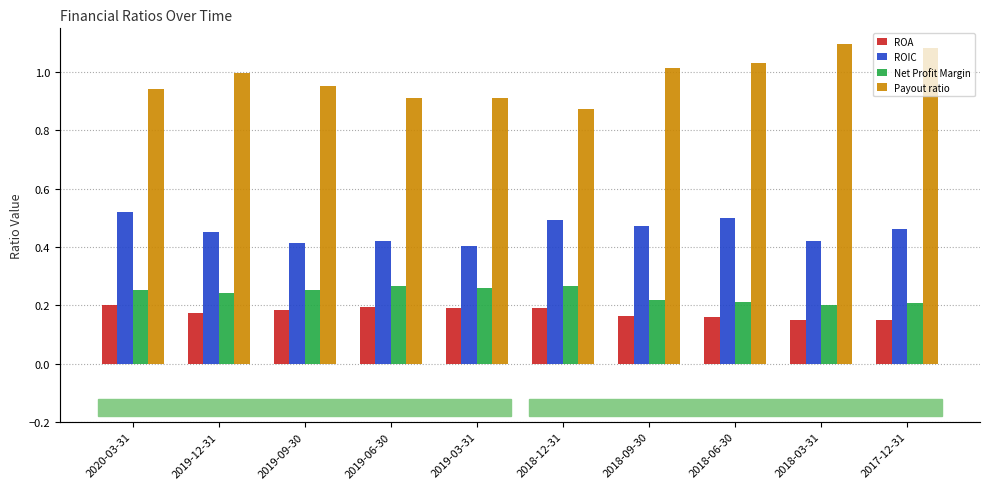

What is the difference between the second highest and second lowest values in the ROIC series?

0.1